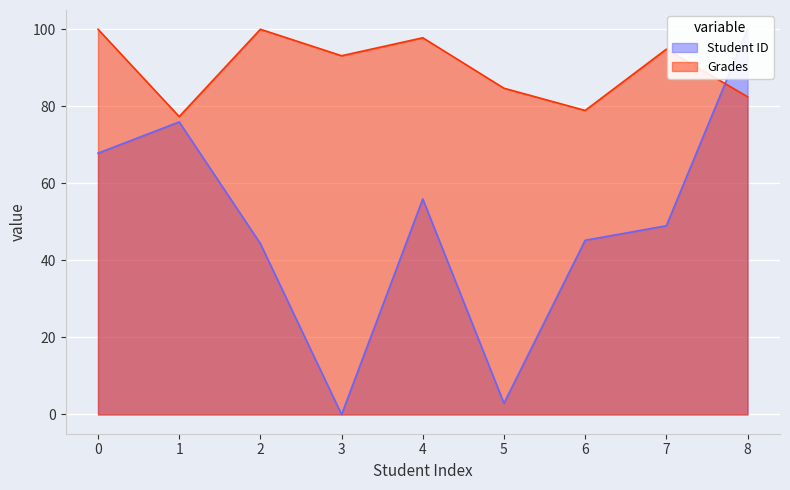

Where is the first local minimum for Grades?

1